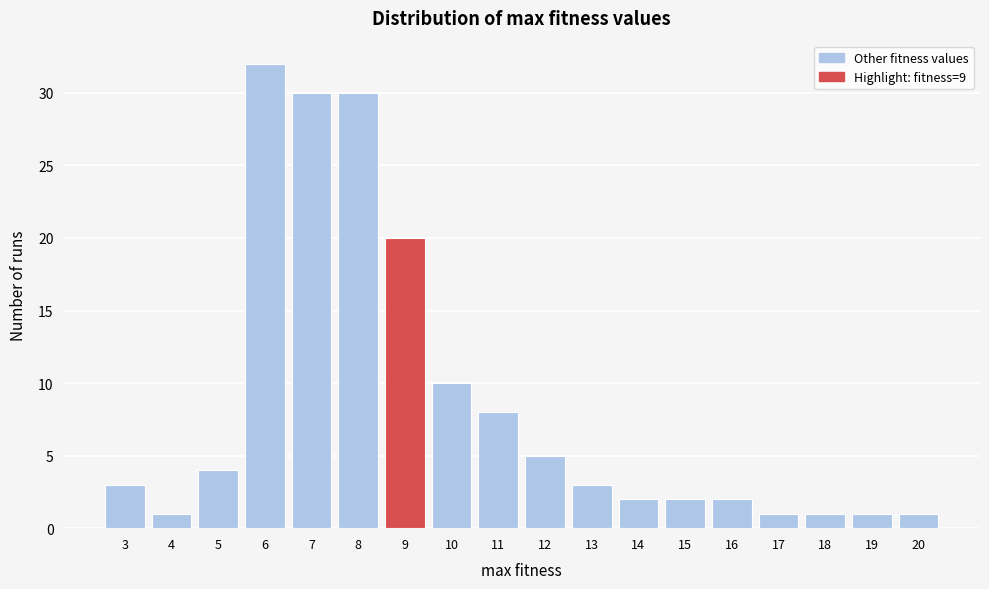

Which range on the x-axis has the tallest bar?

5.5 to 6.5